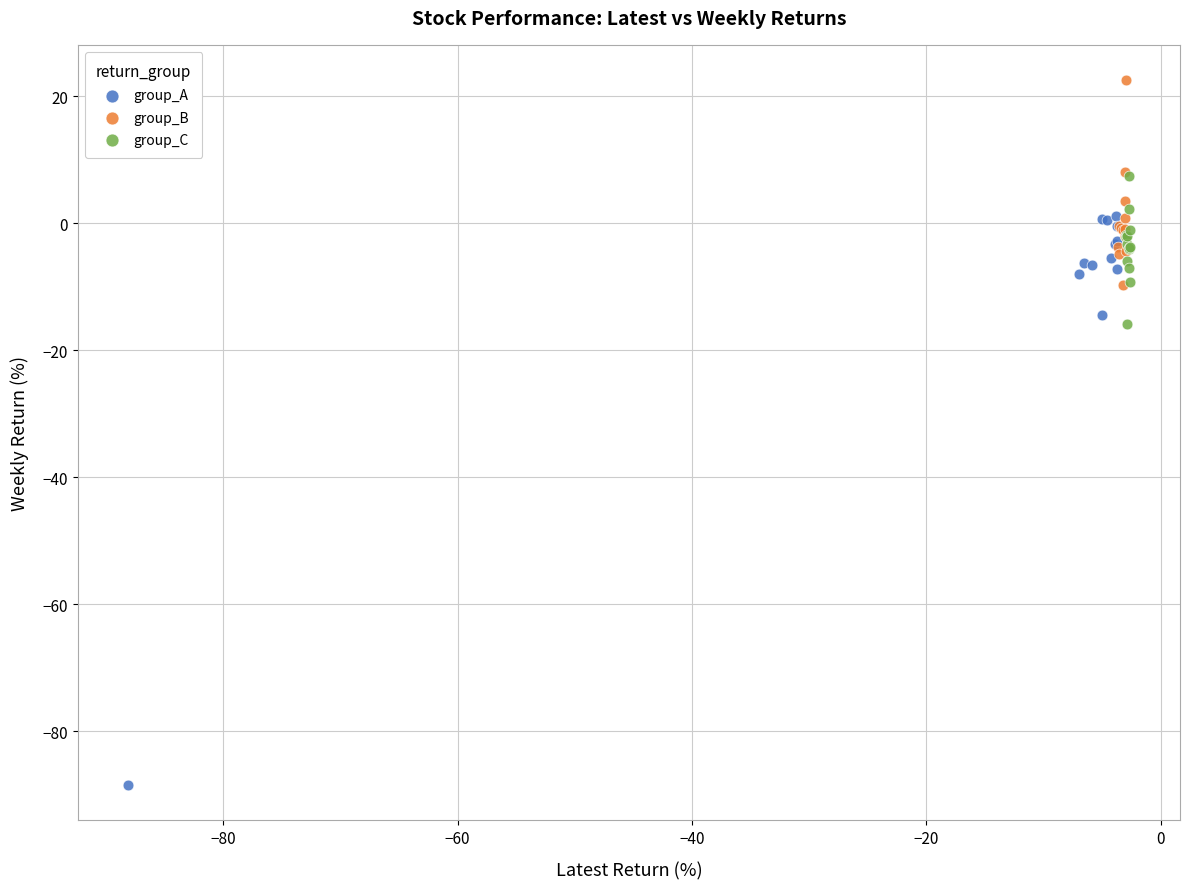

Which series reaches the maximum Y coordinate?

group_B